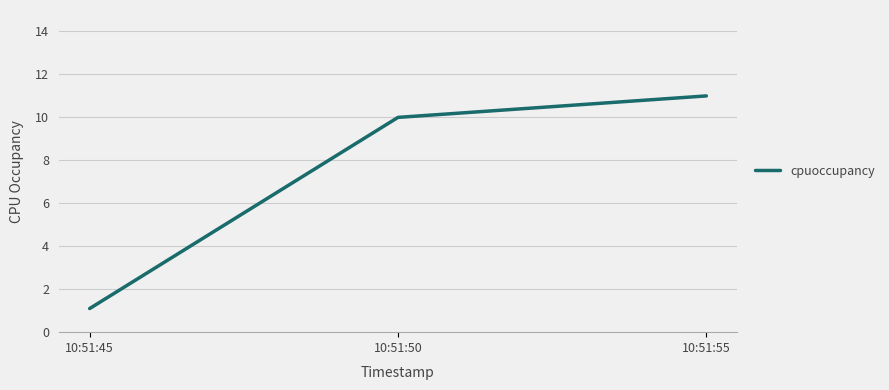

Reading left to right, extract all data points from this chart.

1.1	10.0	11.0